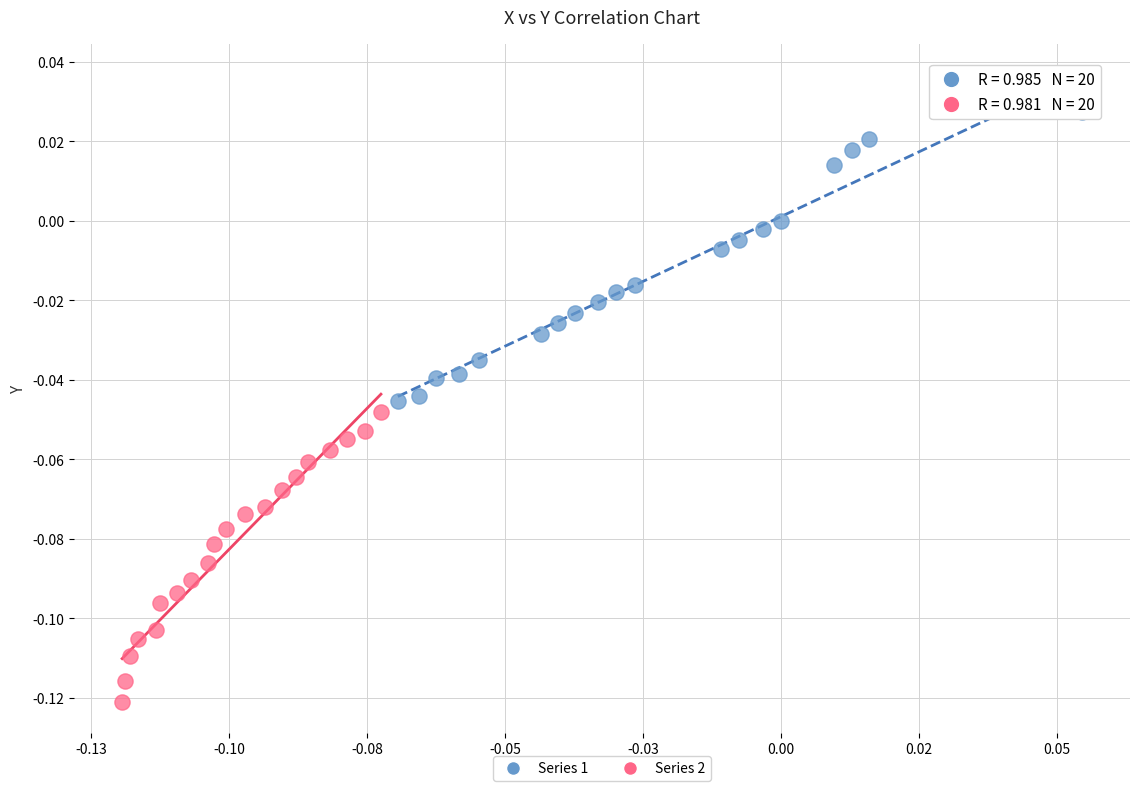

Which series reaches the maximum Y coordinate?

Series 1